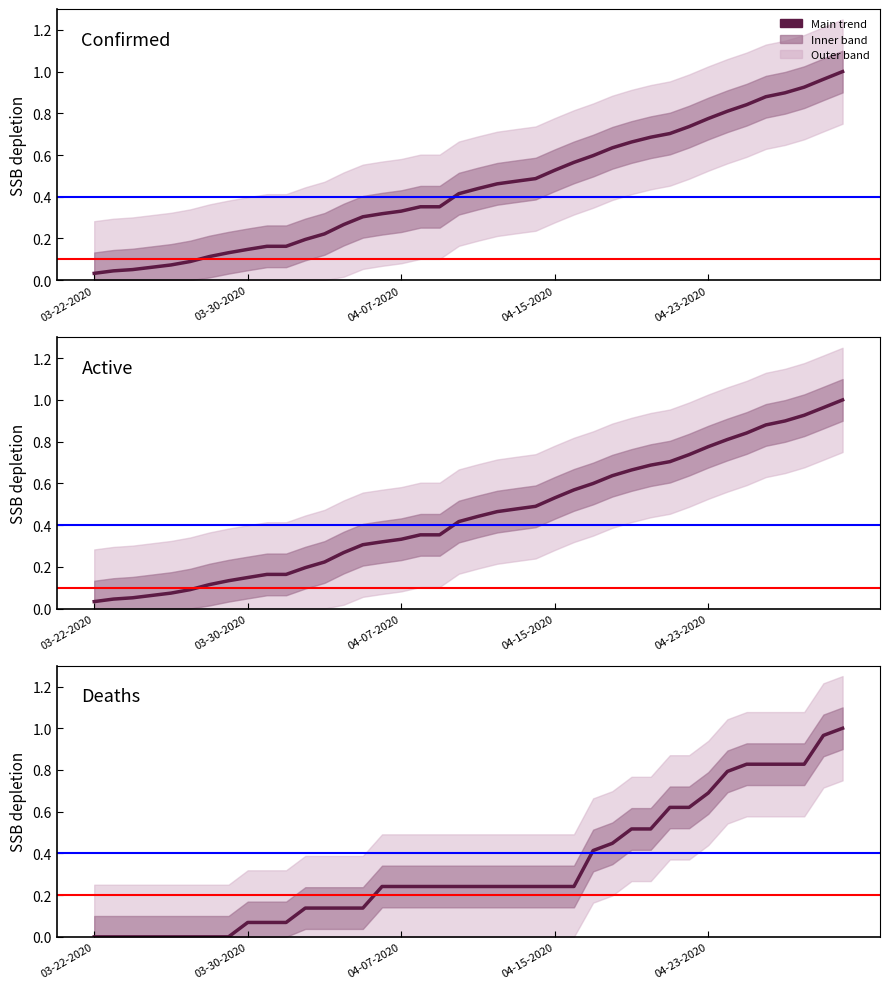

Which series has the widest spread of values?

Deaths